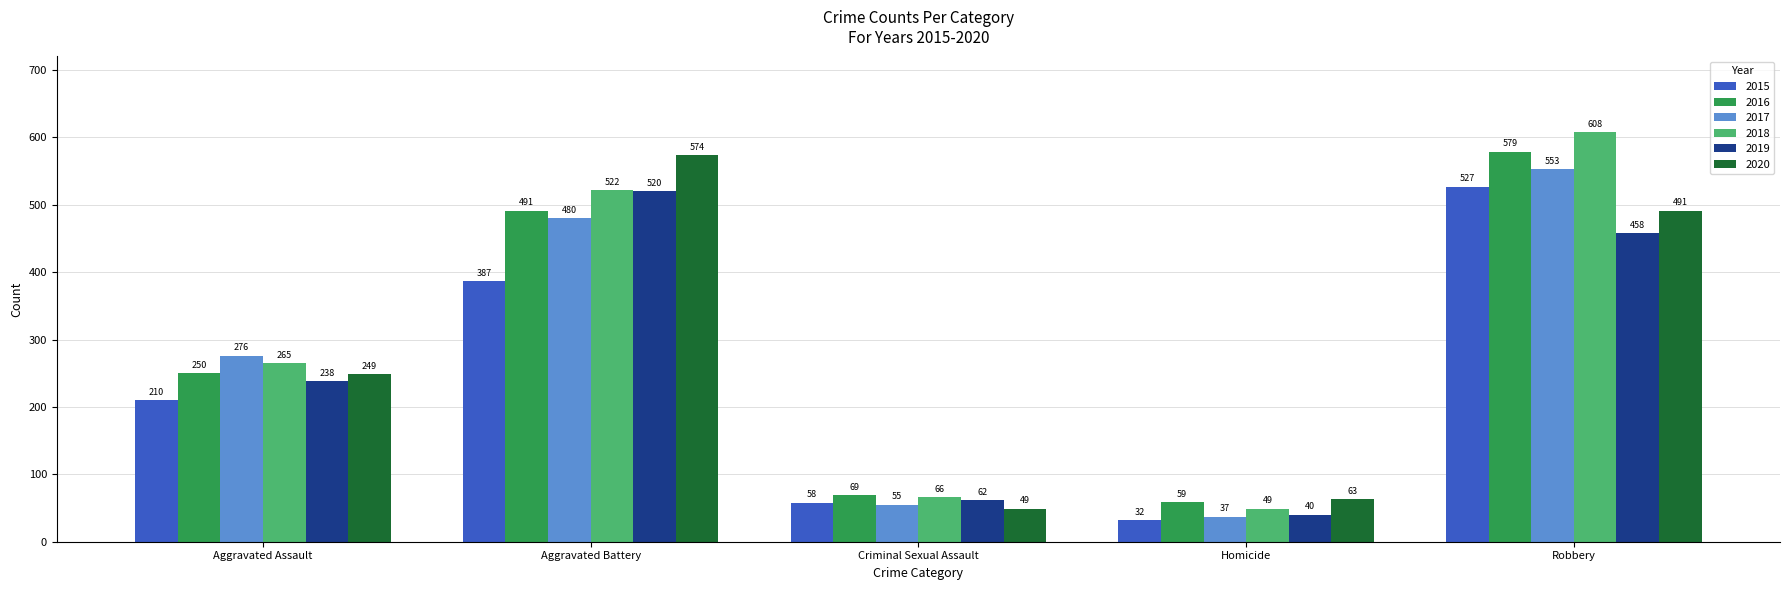

Reading left to right, what are all the values shown in this chart?

2015: Aggravated Assault=210	Aggravated Battery=387	Criminal Sexual Assault=58	Homicide=32	Robbery=527
2016: Aggravated Assault=250	Aggravated Battery=491	Criminal Sexual Assault=69	Homicide=59	Robbery=579
2017: Aggravated Assault=276	Aggravated Battery=480	Criminal Sexual Assault=55	Homicide=37	Robbery=553
2018: Aggravated Assault=265	Aggravated Battery=522	Criminal Sexual Assault=66	Homicide=49	Robbery=608
2019: Aggravated Assault=238	Aggravated Battery=520	Criminal Sexual Assault=62	Homicide=40	Robbery=458
2020: Aggravated Assault=249	Aggravated Battery=574	Criminal Sexual Assault=49	Homicide=63	Robbery=491